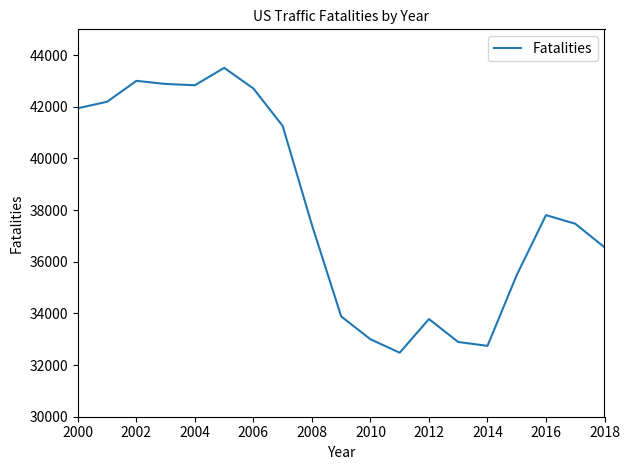

What is the greatest value displayed?

43510